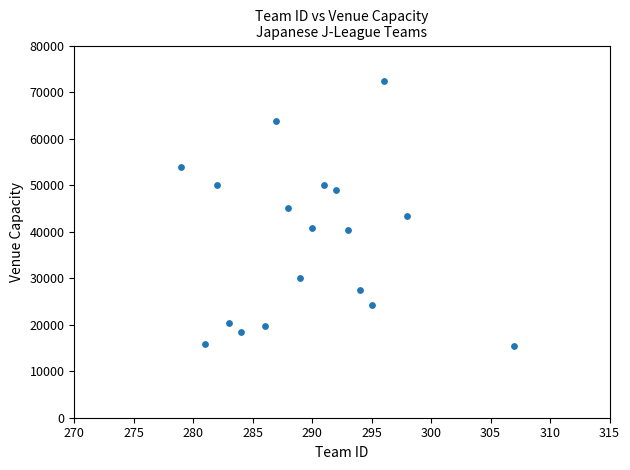

What is the range of Y values (max minus min)?

56887